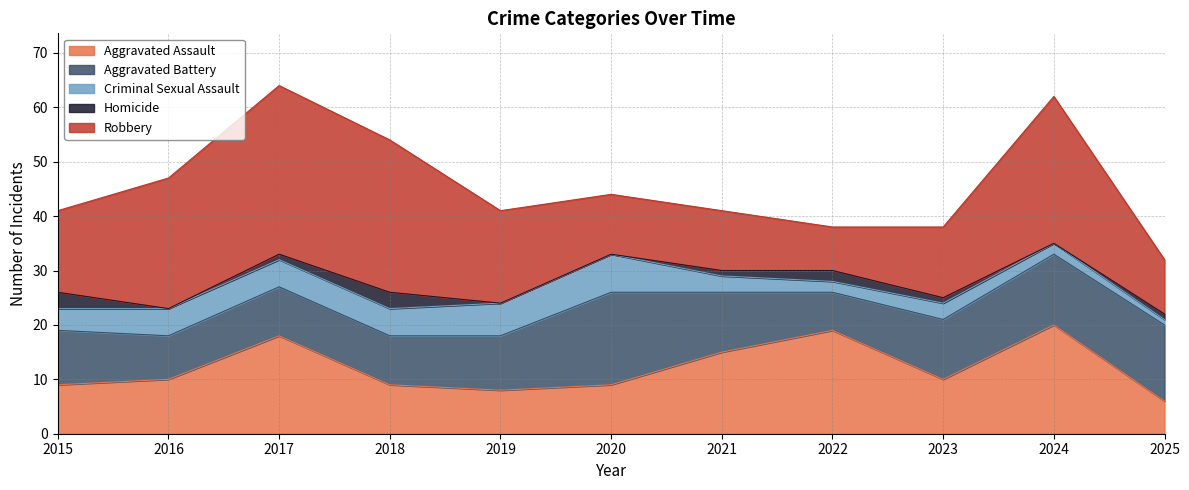

Reading right to left, what are all the values shown in this chart?

Aggravated Assault: 6	20	10	19	15	9	8	9	18	10	9
Aggravated Battery: 14	13	11	7	11	17	10	9	9	8	10
Criminal Sexual Assault: 1	2	3	2	3	7	6	5	5	5	4
Homicide: 1	0	1	2	1	0	0	3	1	0	3
Robbery: 10	27	13	8	11	11	17	28	31	24	15